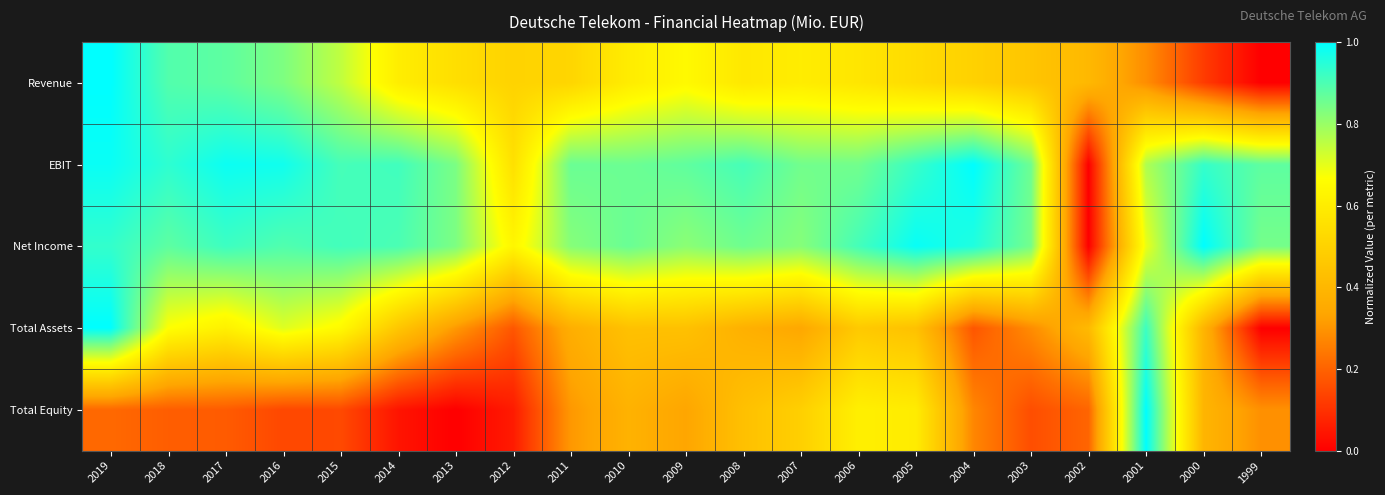

Between 2012 and 2003, which is larger?

2012